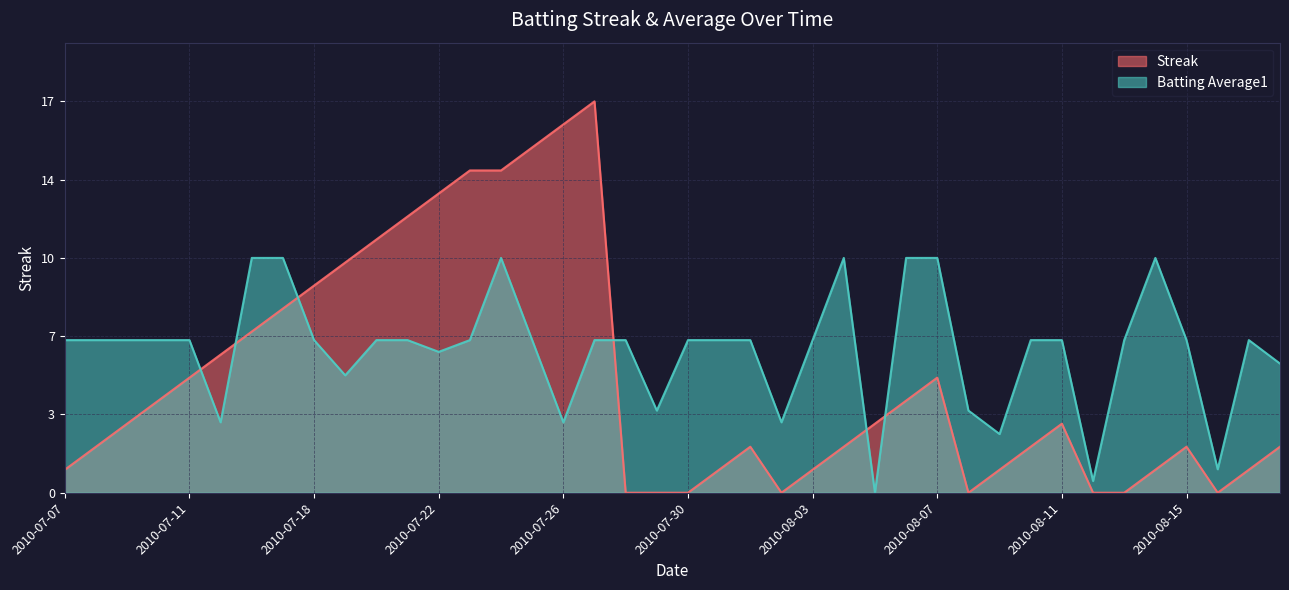

At which category is the sum across all series the highest?

2010-07-24